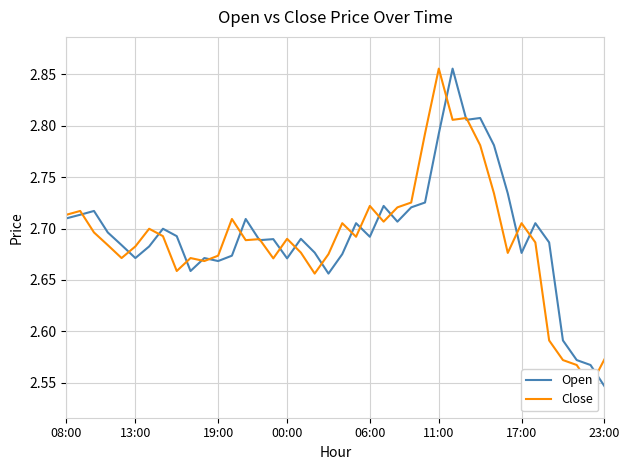

Does the chart display data point markers on the line(s)?

No